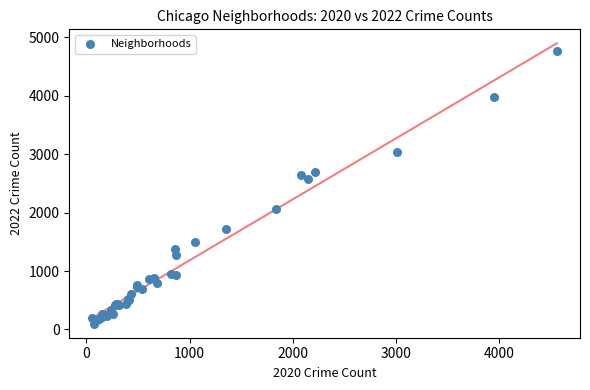

What Y value in the scatter plot is closest to 2430?

2566